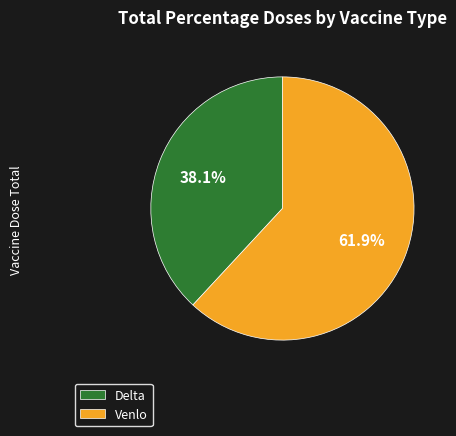

How many segments does this pie chart have?

2